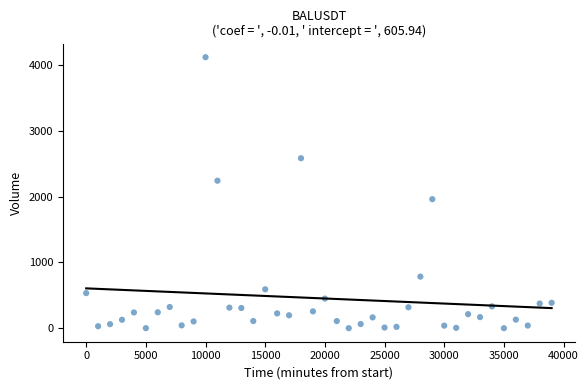

What is the range of Y values (max minus min)?

4124.8